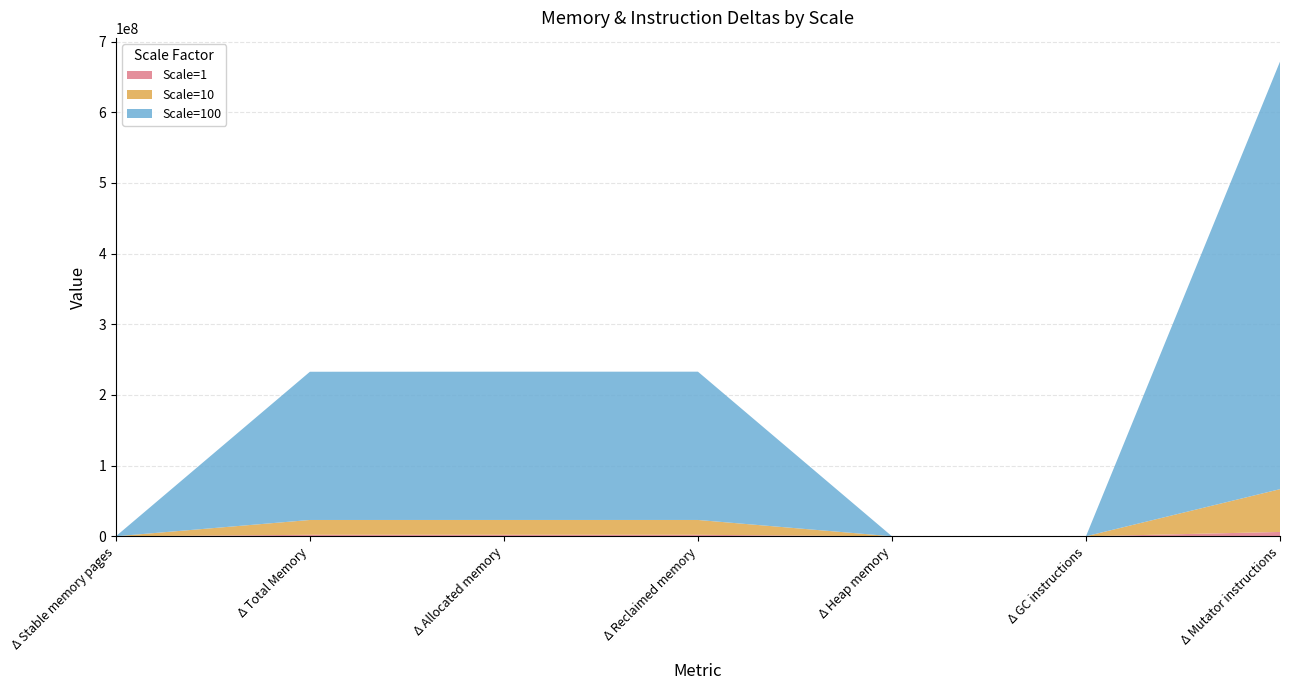

Reading left to right, transcribe all the data shown in this chart.

1: Δ Stable memory pages=0	Δ Total Memory=2097152	Δ Allocated memory=2101932	Δ Reclaimed memory=2101776	Δ Heap memory=156	Δ GC instructions=3138	Δ Mutator instructions=6129342
10: Δ Stable memory pages=0	Δ Total Memory=20971520	Δ Allocated memory=20982464	Δ Reclaimed memory=20982316	Δ Heap memory=148	Δ GC instructions=2899	Δ Mutator instructions=60542514
100: Δ Stable memory pages=0	Δ Total Memory=209715200	Δ Allocated memory=209797092	Δ Reclaimed memory=209796936	Δ Heap memory=156	Δ GC instructions=3146	Δ Mutator instructions=604895272